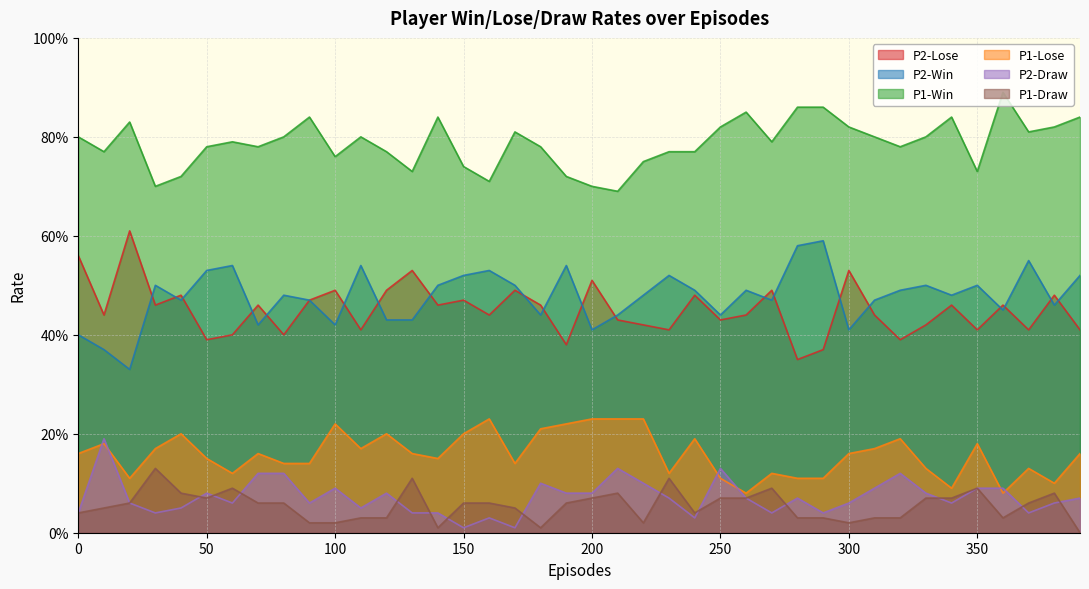

List the series in order of their peak value, lowest first.

P1-Draw, P2-Draw, P1-Lose, P2-Win, P2-Lose, P1-Win